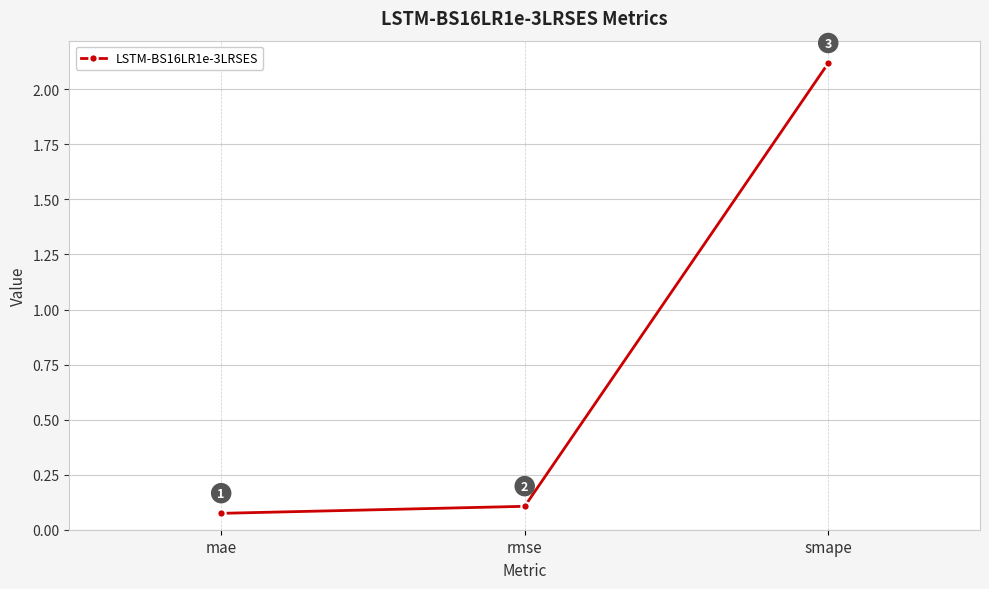

What is the label of the 3rd point from the left?

smape